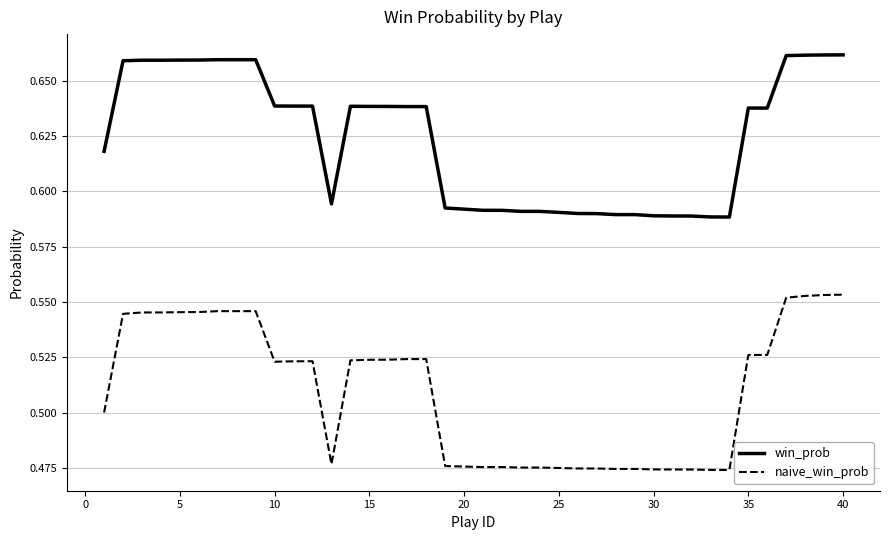

List the series in order of their overall mean, highest first.

win_prob, naive_win_prob